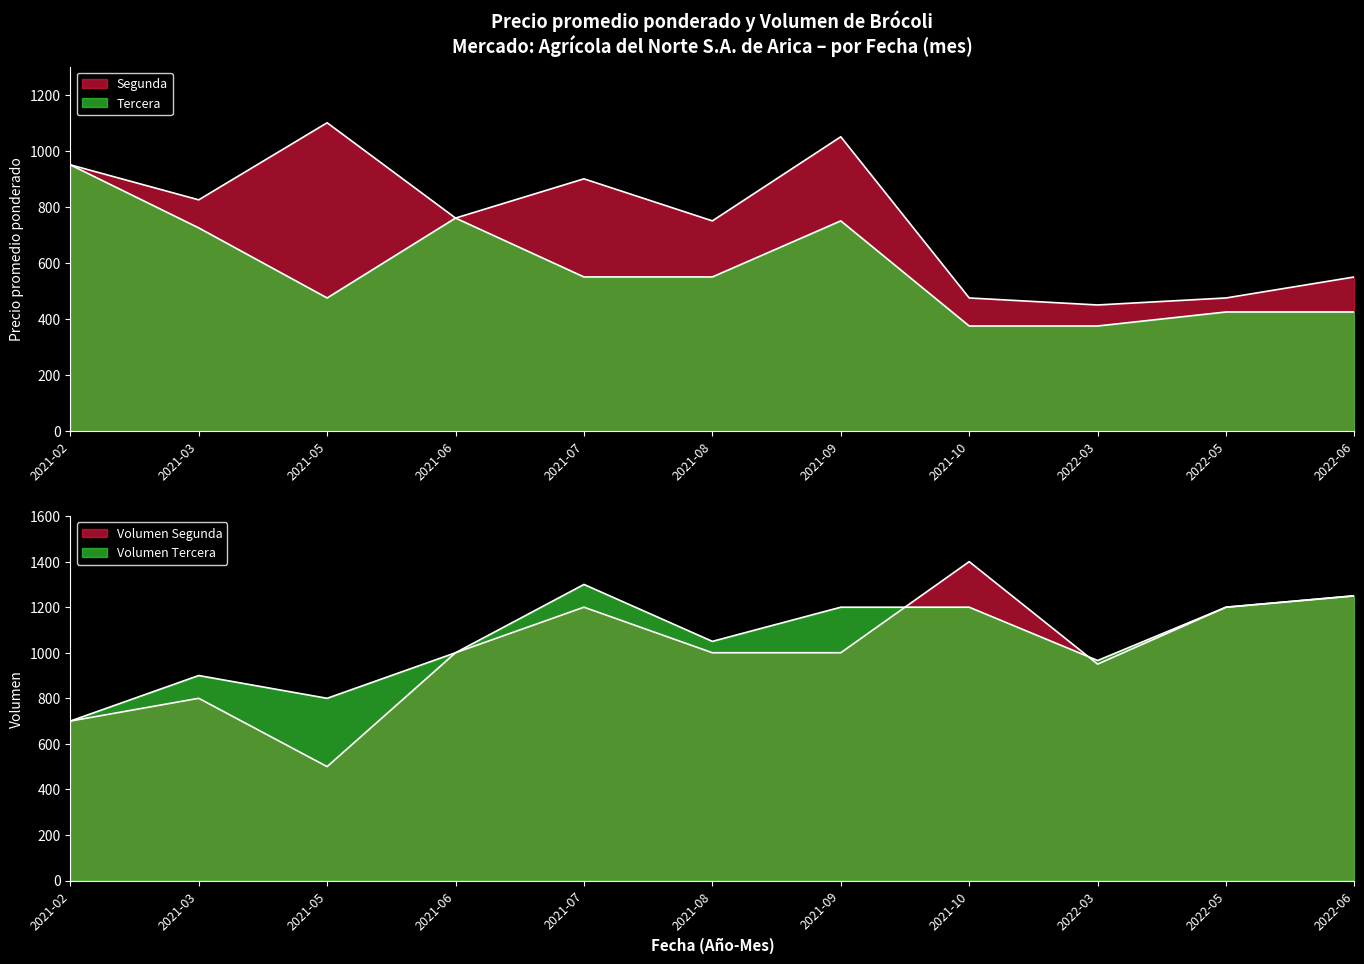

How many distinct data groups are displayed?

4